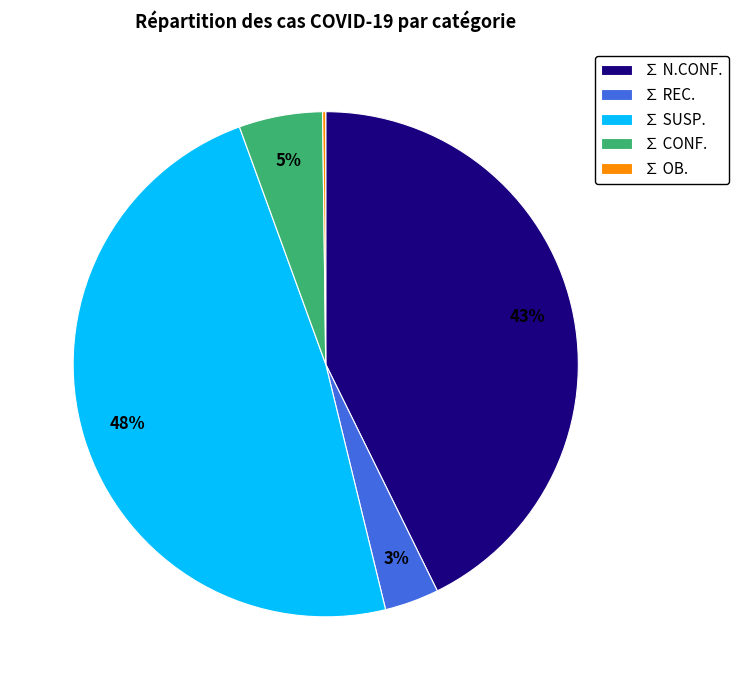

To the nearest percent, what portion does ∑ CONF. represent?

5%